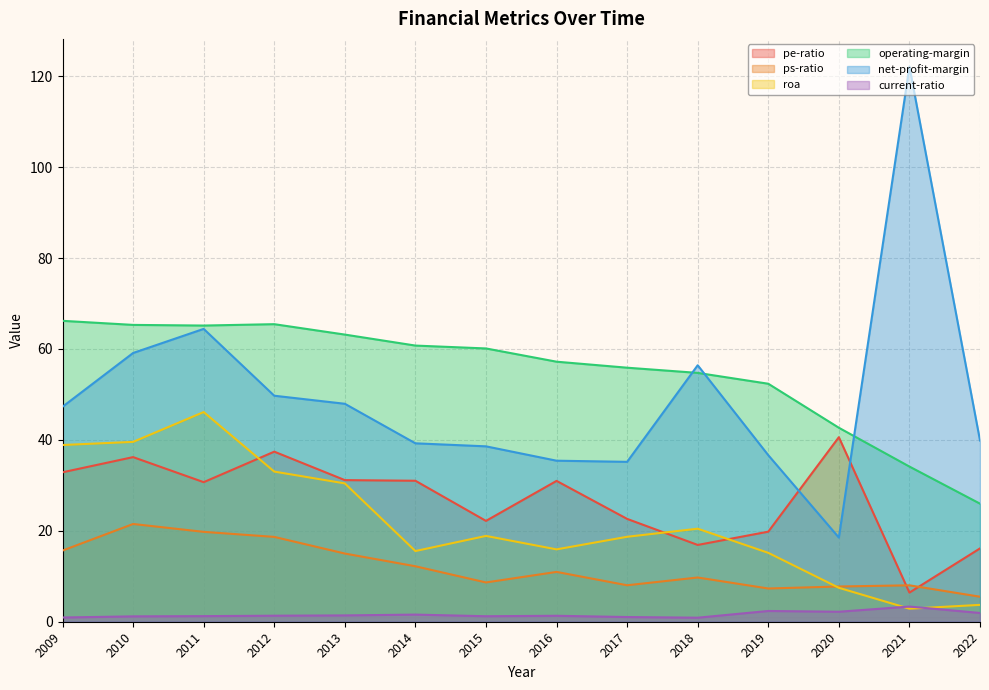

Does the chart display data point markers on the line(s)?

No